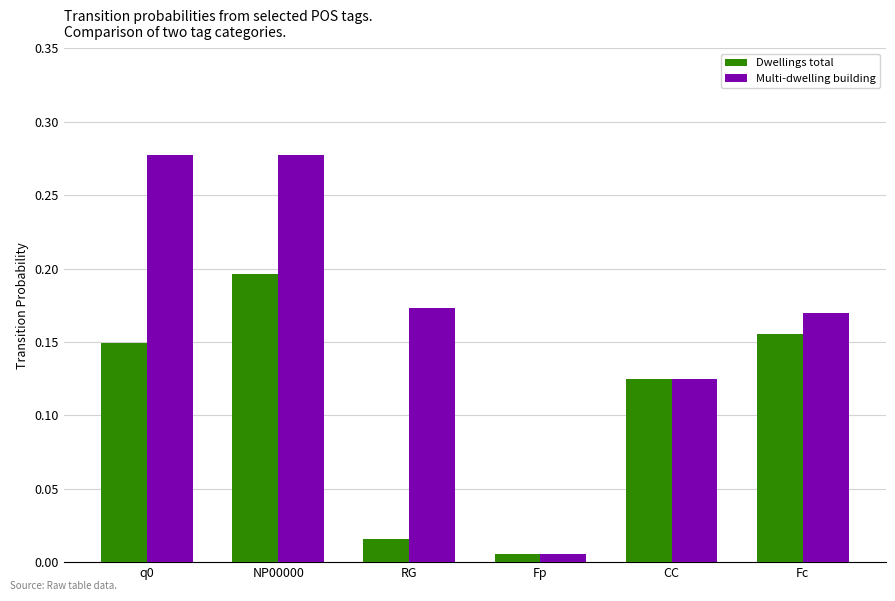

Which category has the lowest value in the Multi-dwelling building series?

Fp